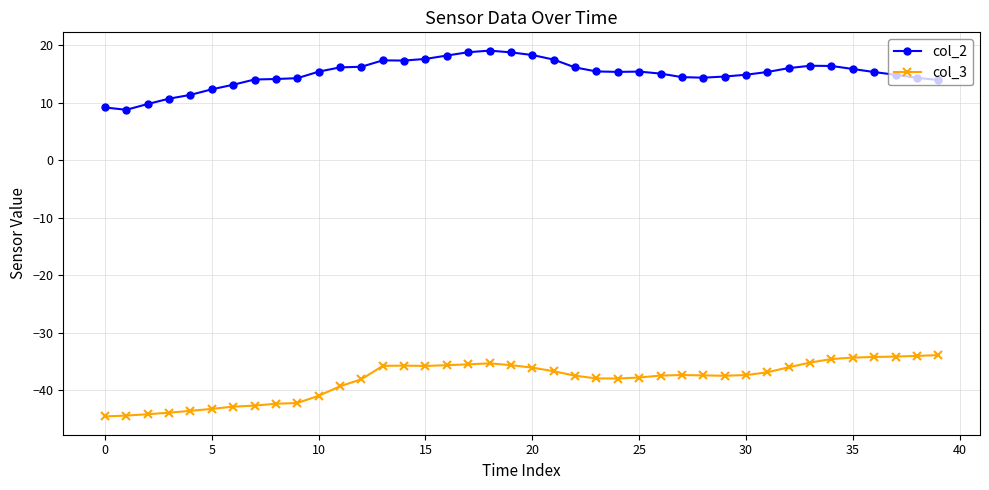

List the series in order of their peak value, highest first.

col_2, col_3